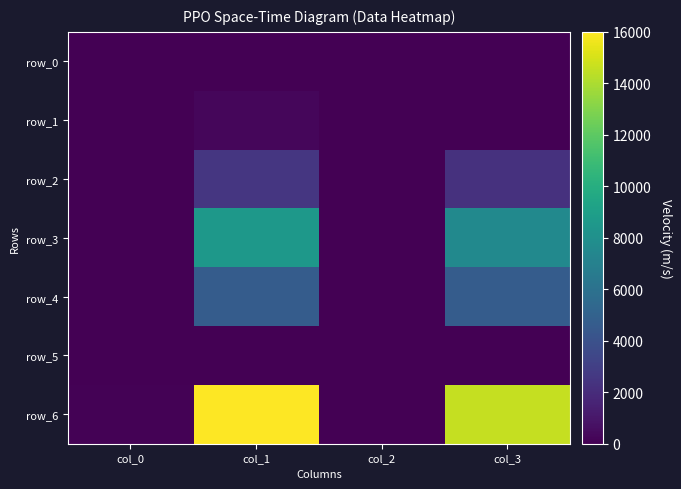

Which category has the lowest value across all series?

col_0